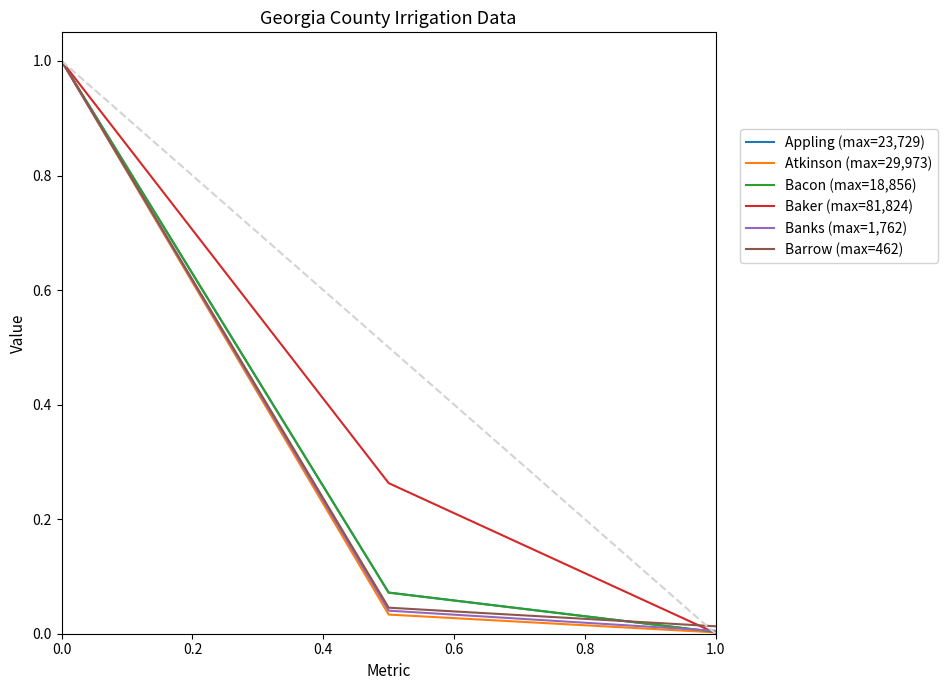

What is the highest value of the Banks (max=1,762) series?

1.0